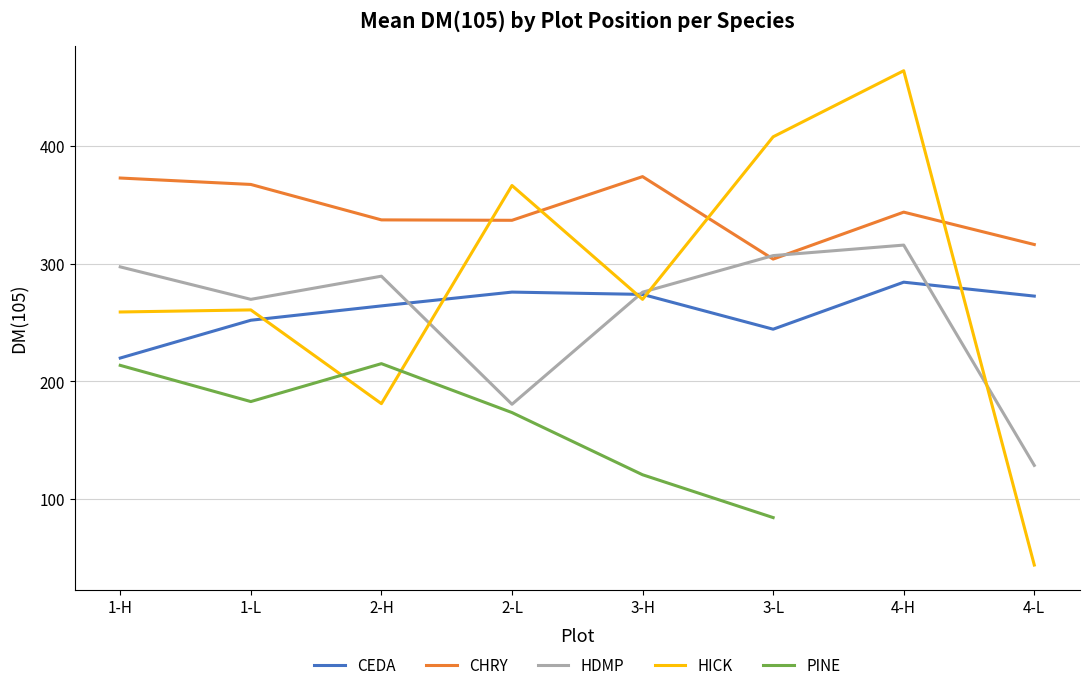

True or false: CHRY and HDMP intersect in this chart.

True